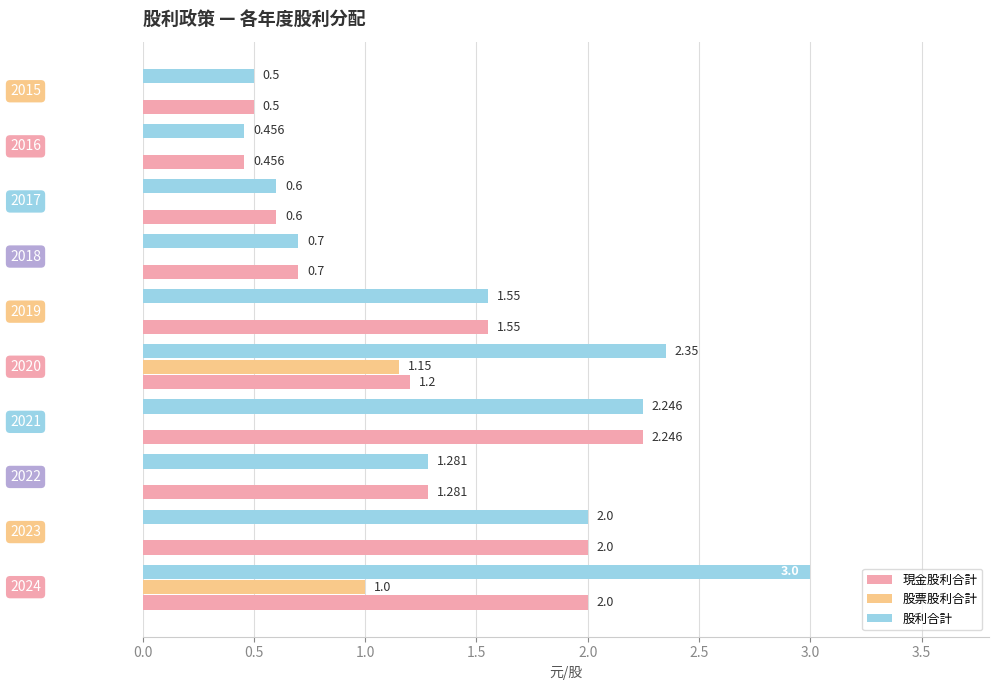

Which series has the largest total across all categories?

股利合計